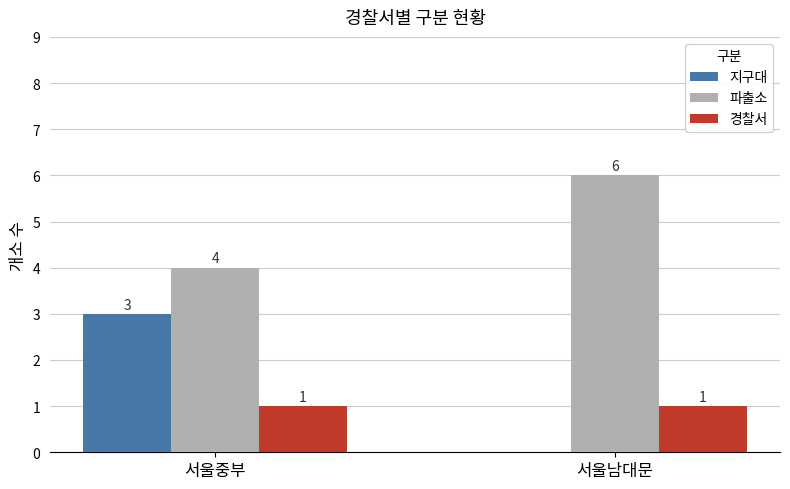

At which label does 지구대 reach its peak?

서울중부